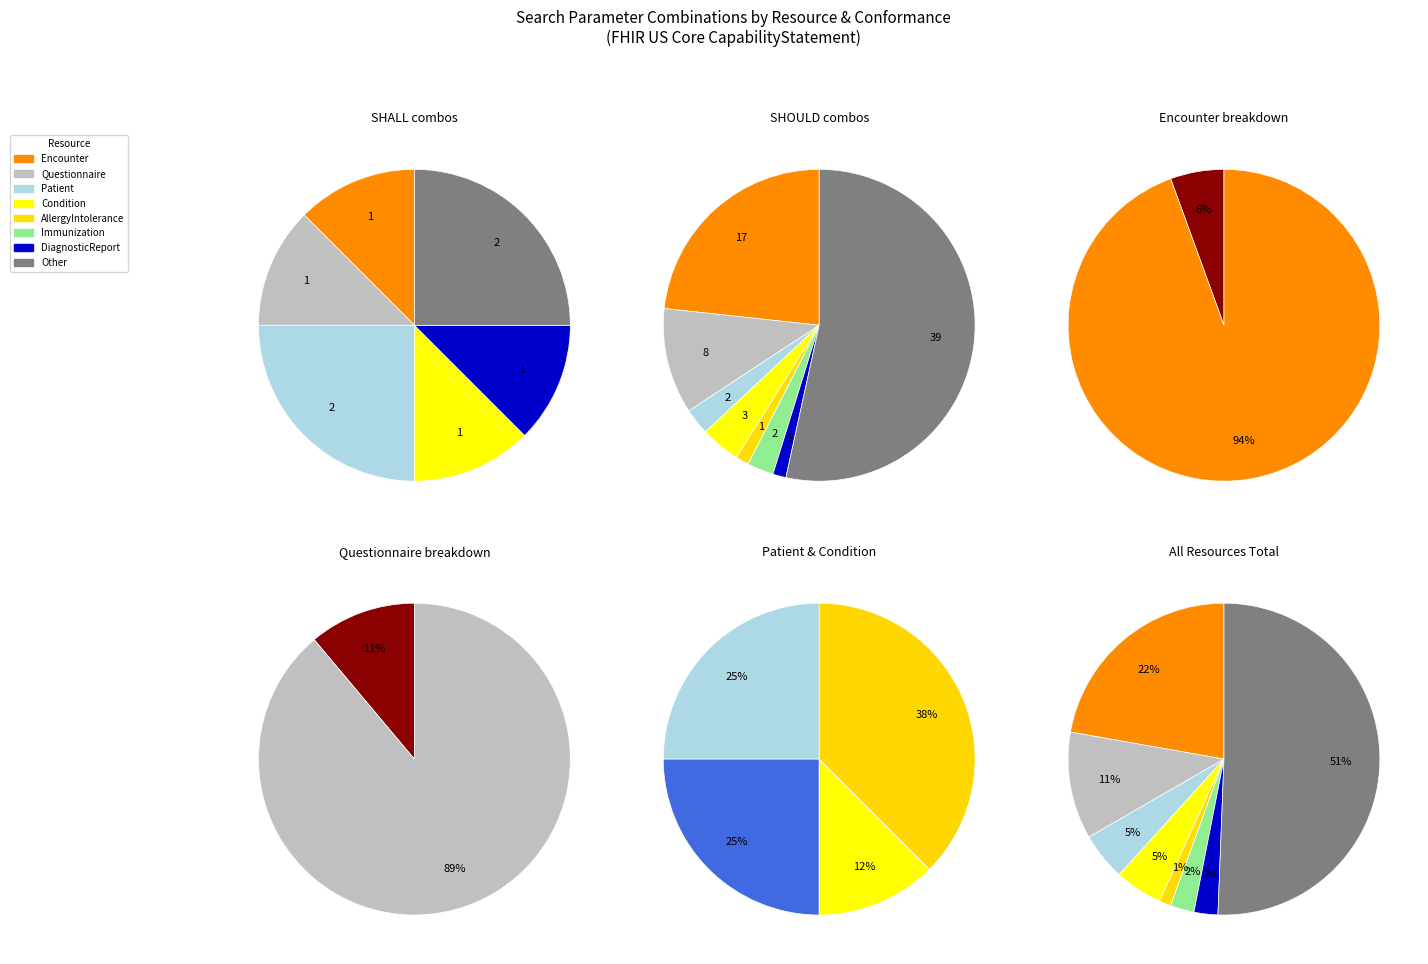

To the nearest percent, what is the average slice percentage?

12%